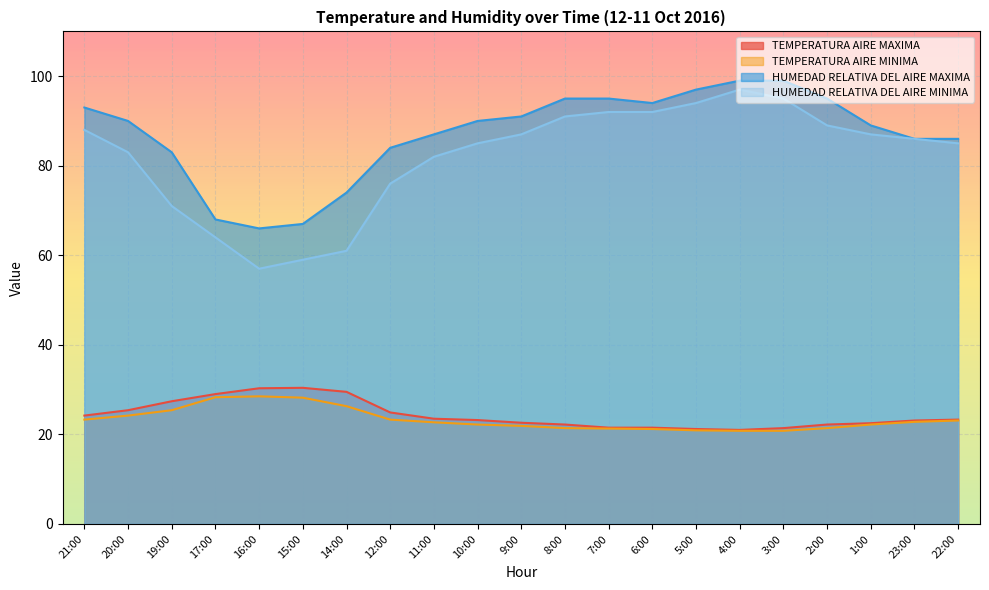

What are all the series names shown in the legend?

TEMPERATURA AIRE MAXIMA, TEMPERATURA AIRE MINIMA, HUMEDAD RELATIVA DEL AIRE MAXIMA, HUMEDAD RELATIVA DEL AIRE MINIMA